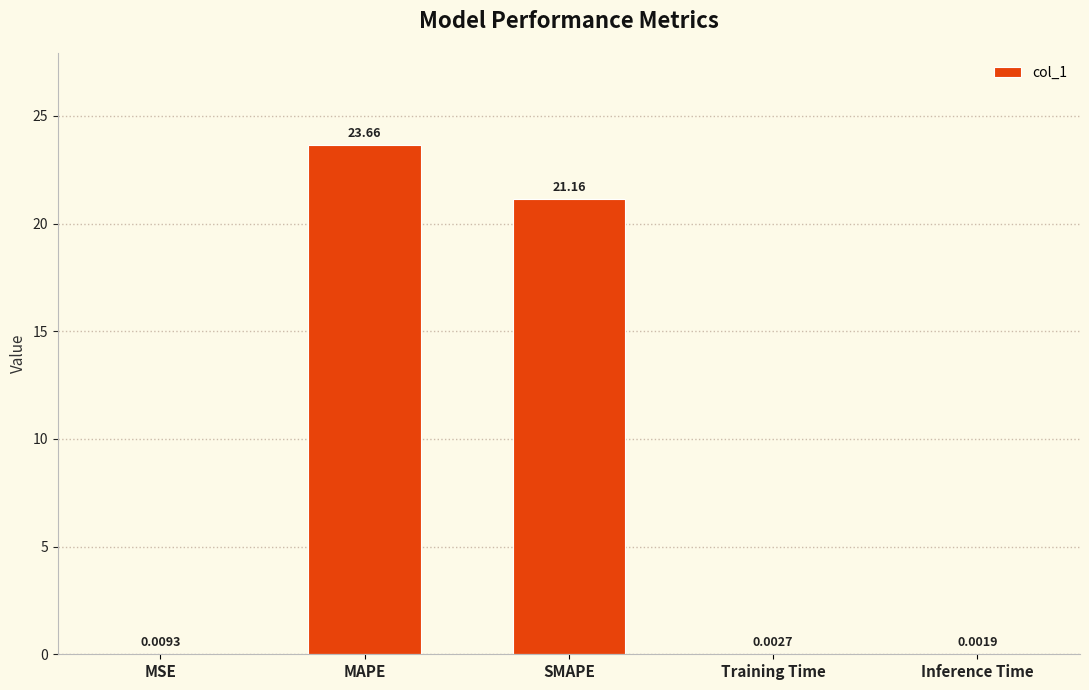

What is the sum of the values at SMAPE and MAPE?

44.8